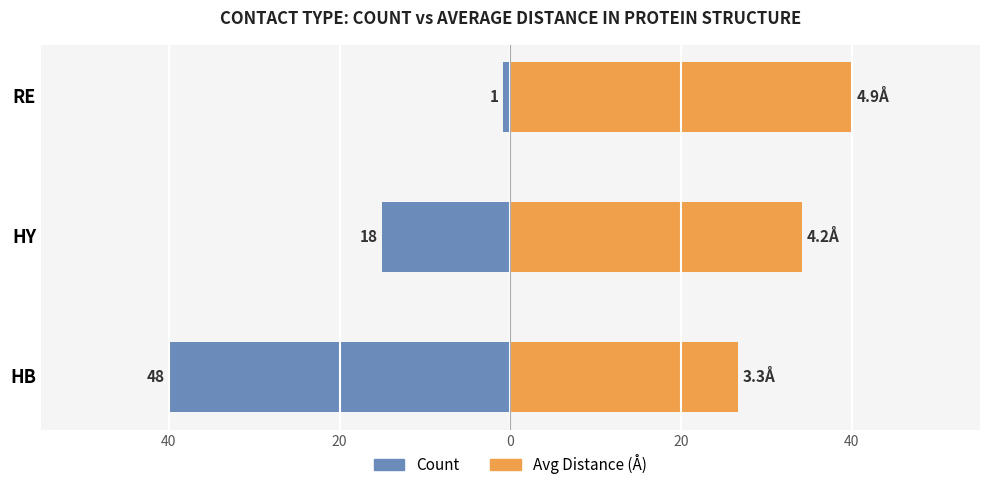

What is the value of the 2nd bar from the left?

4.2